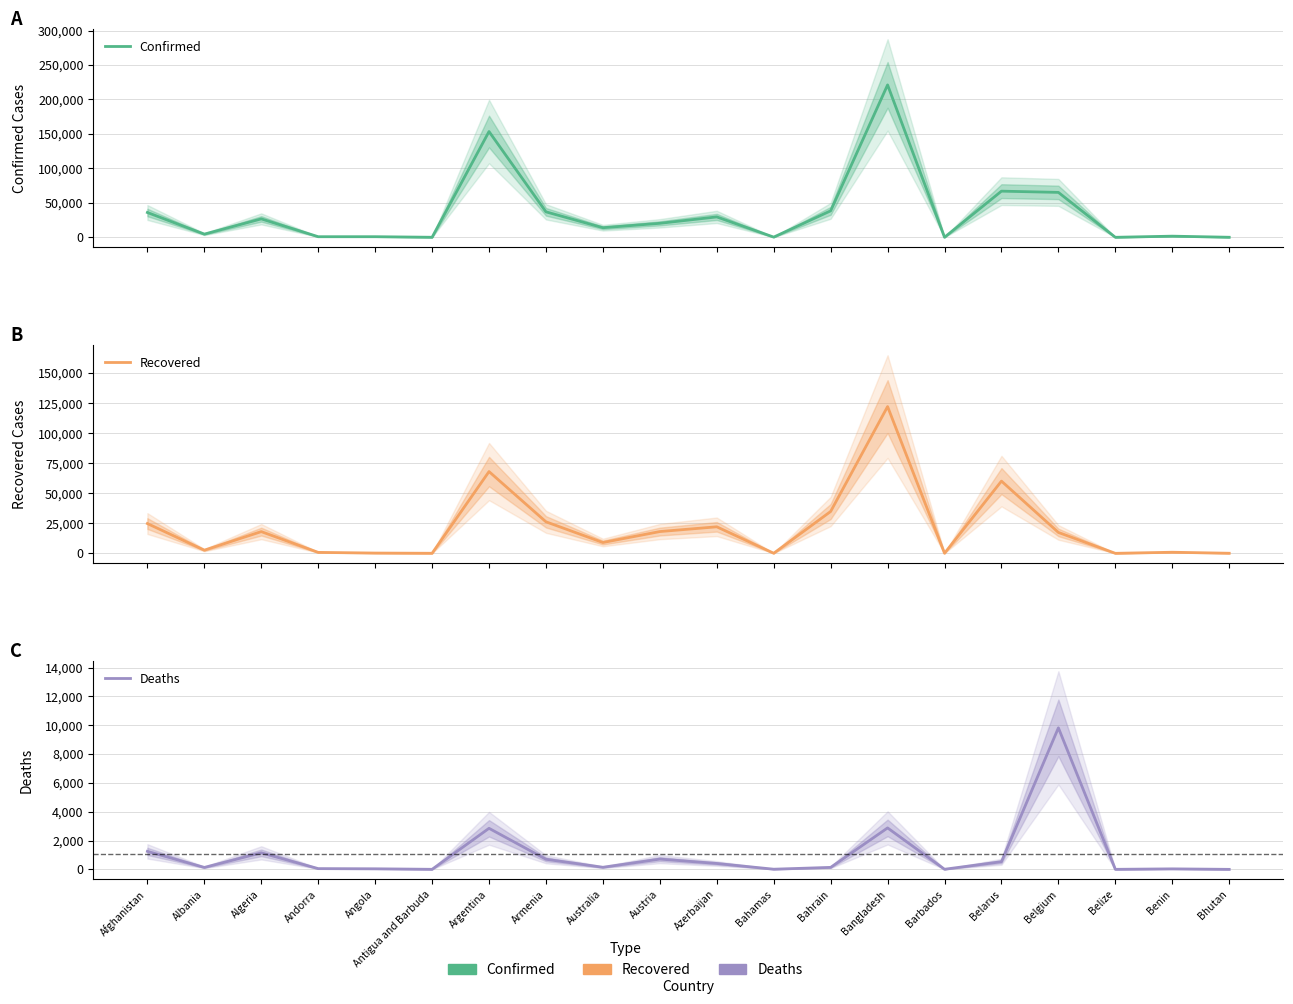

True or false: Deaths and Confirmed cross at least once.

False